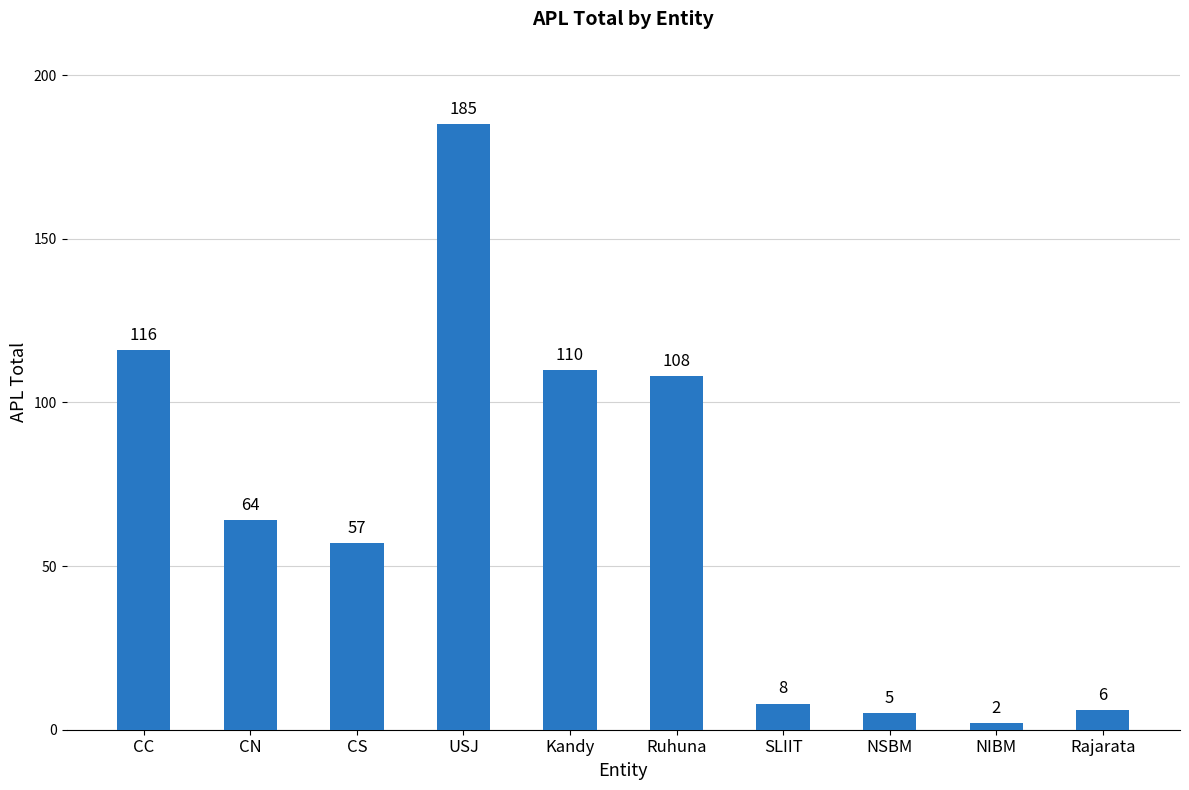

What is the difference between the second highest and second lowest values?

111